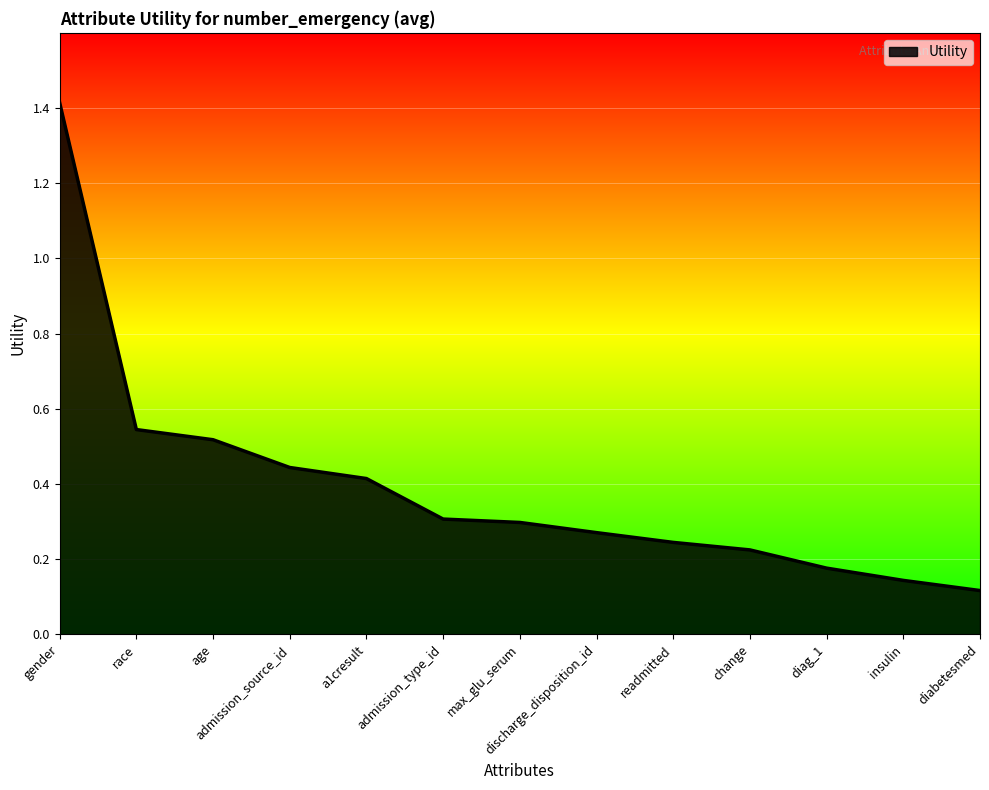

Does the chart display data point markers on the line(s)?

No